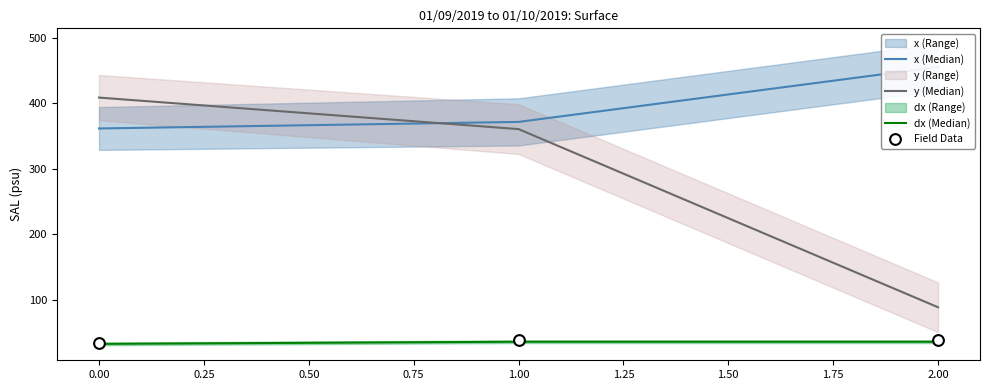

What is the maximum value for y (Median)?

408.6